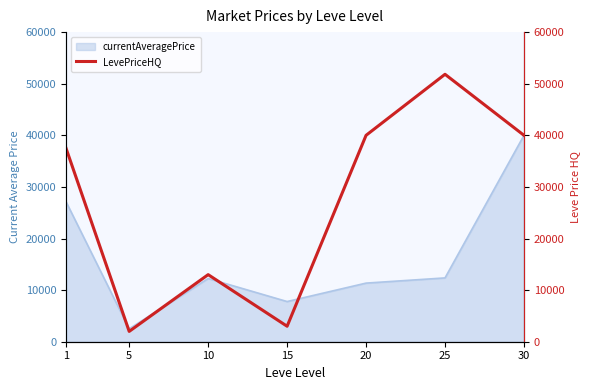

Reading right to left, transcribe all the data shown in this chart.

30=40000	25=51827	20=39998	15=2999	10=13000	5=2000	1=37498